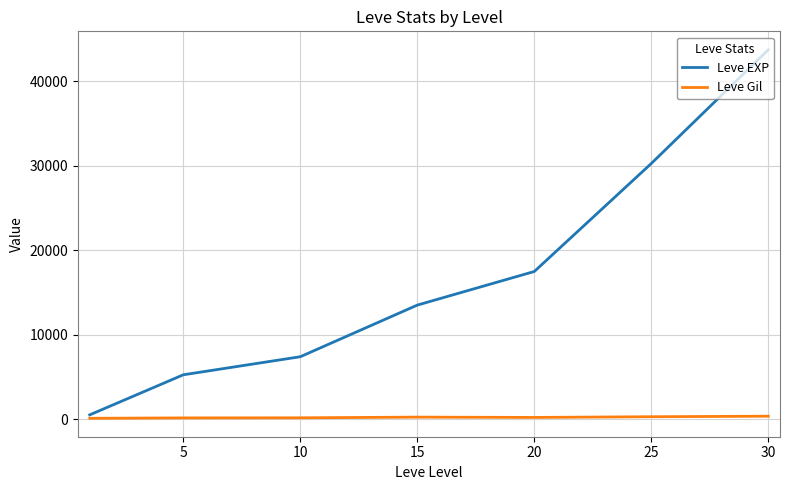

What is the sum of all Leve EXP values?

118178.3